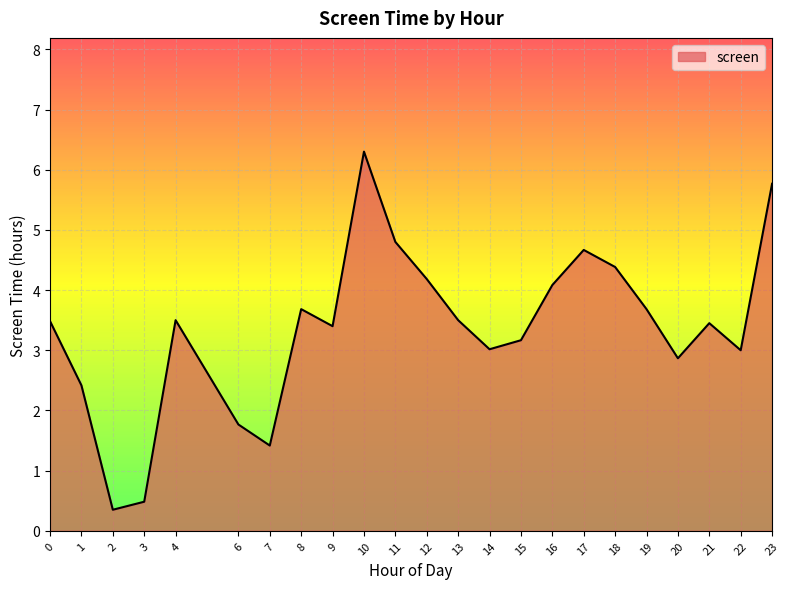

The value at 17 is 4.7. True or false?

True